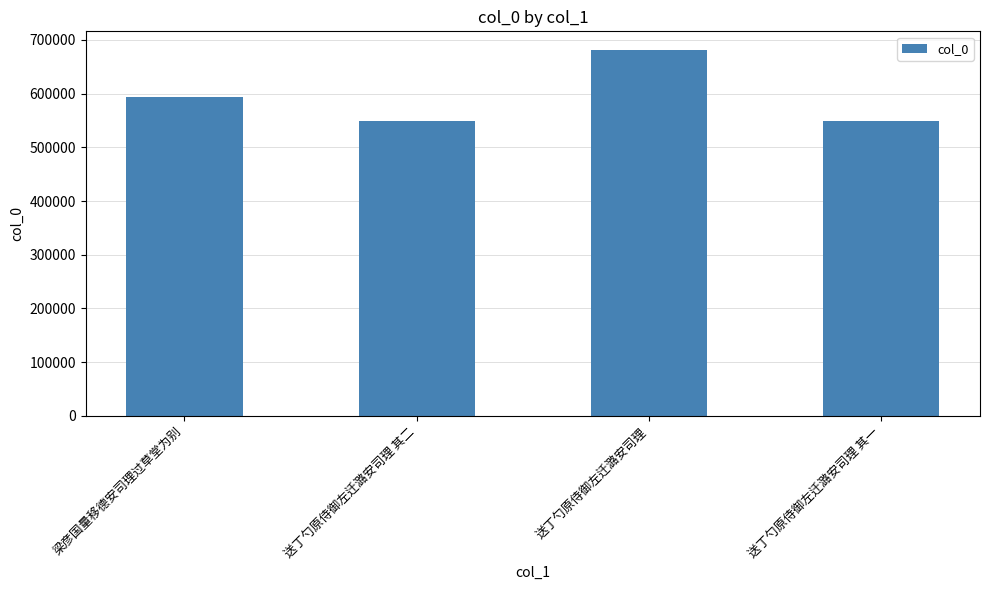

What is the maximum value shown in the chart?

682035